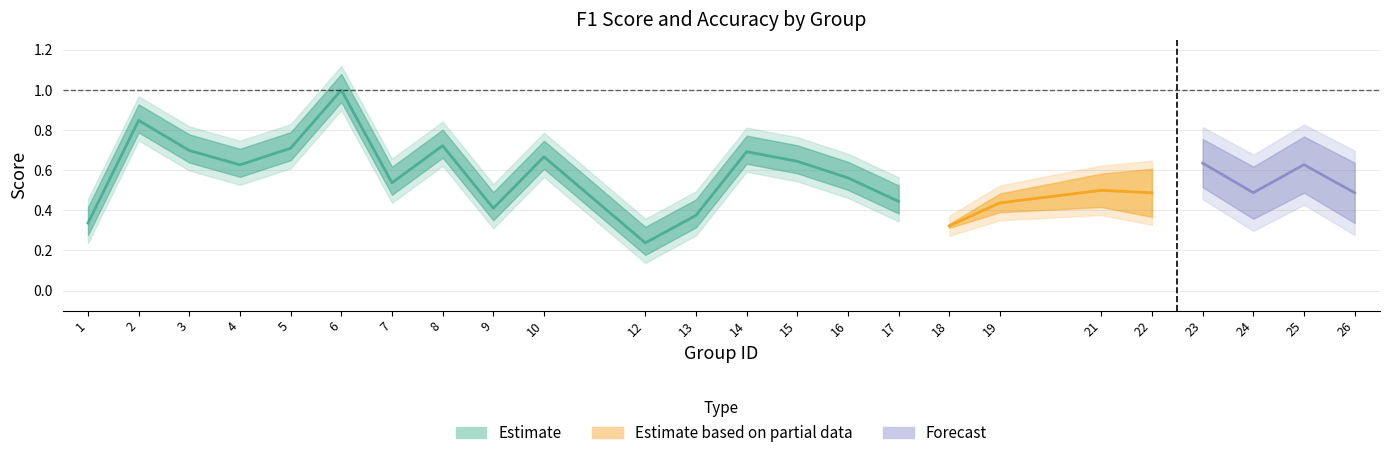

Which label corresponds to the largest value in the chart?

6